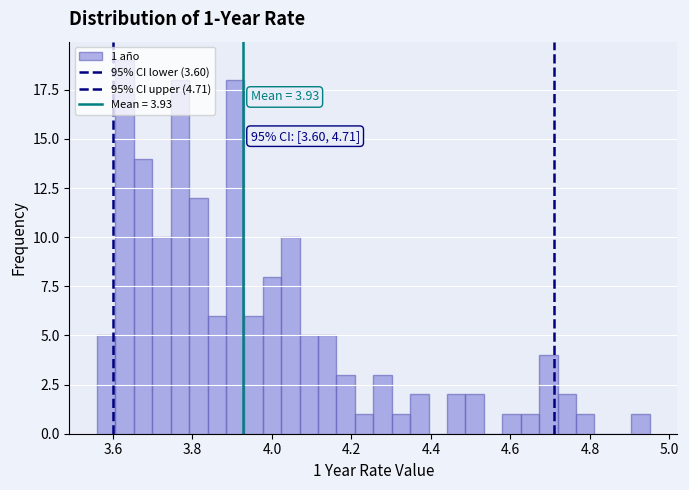

Read against the x-axis, roughly where is the centre of the tallest bar?

3.62